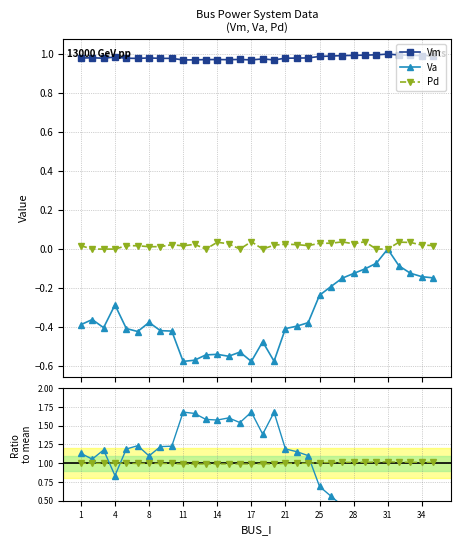

True or false: Pd has more than 2 interior local peaks.

True